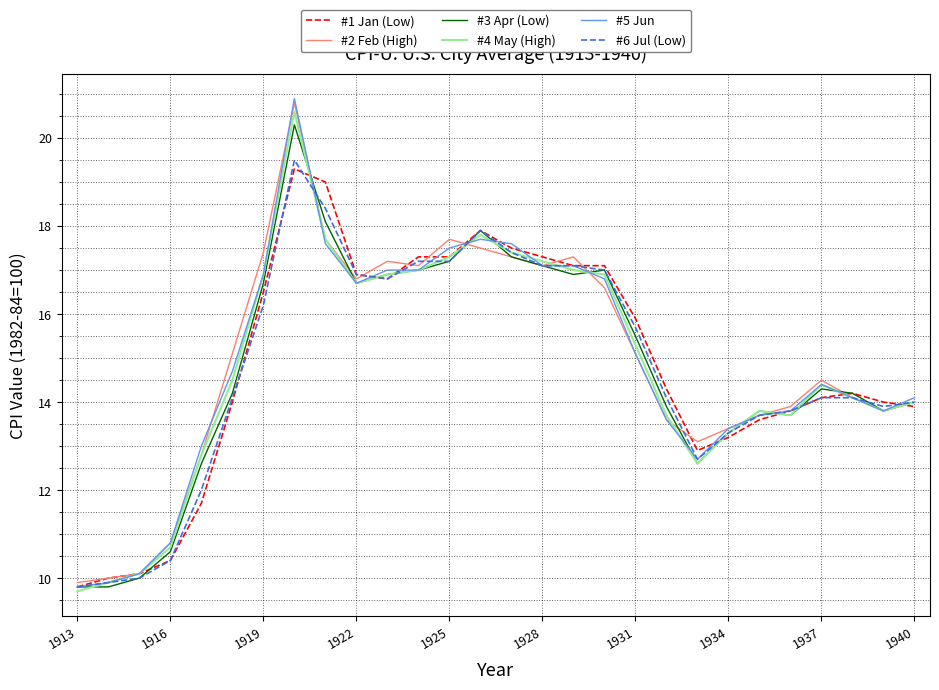

What is the lowest value of the #5 Jun series?

9.8